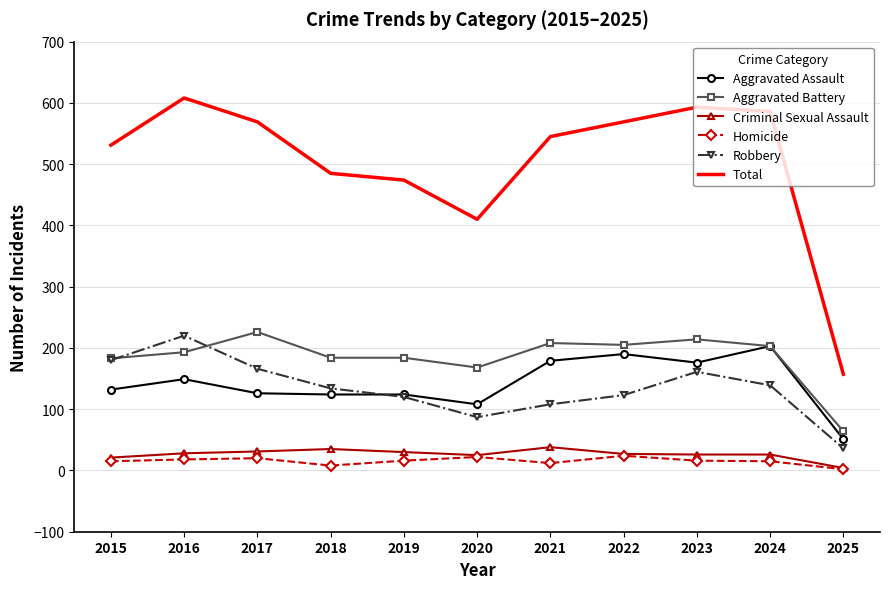

Which series has the largest range (max minus min)?

Total